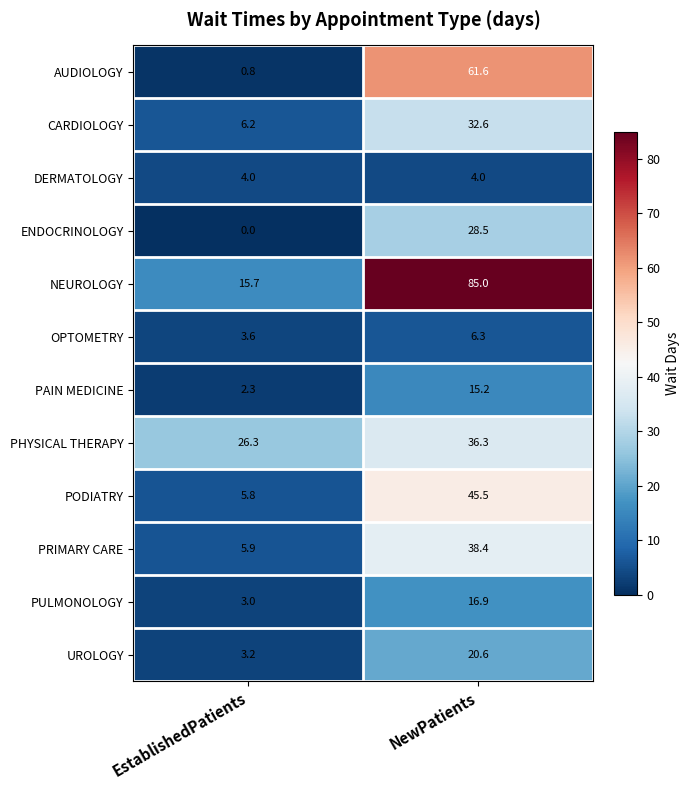

What is the approximate value of DERMATOLOGY at EstablishedPatients?

4.0